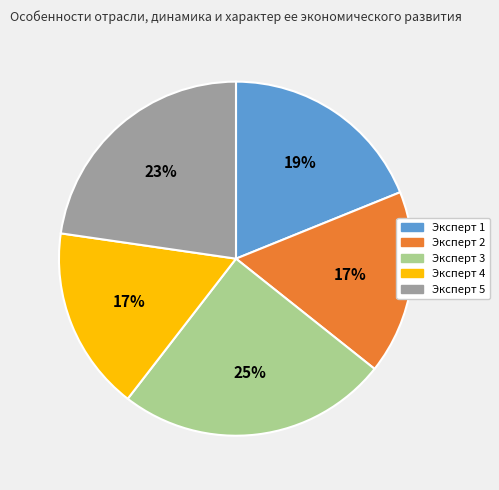

To the nearest percent, what portion does Эксперт 3 represent?

25%